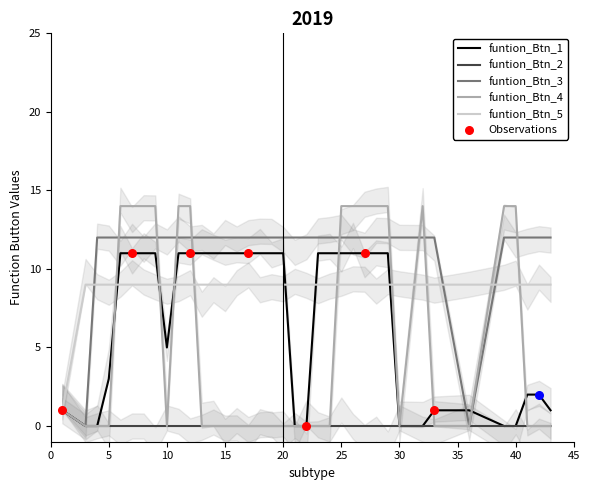

Which series has the widest spread of Y values?

funtion_Btn_4